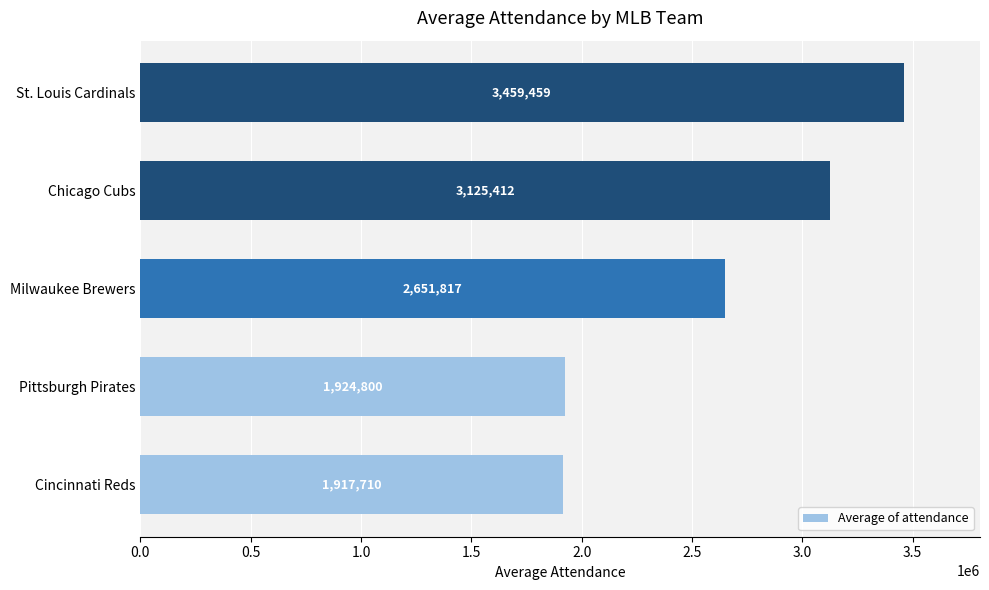

How many bars are there in total?

5